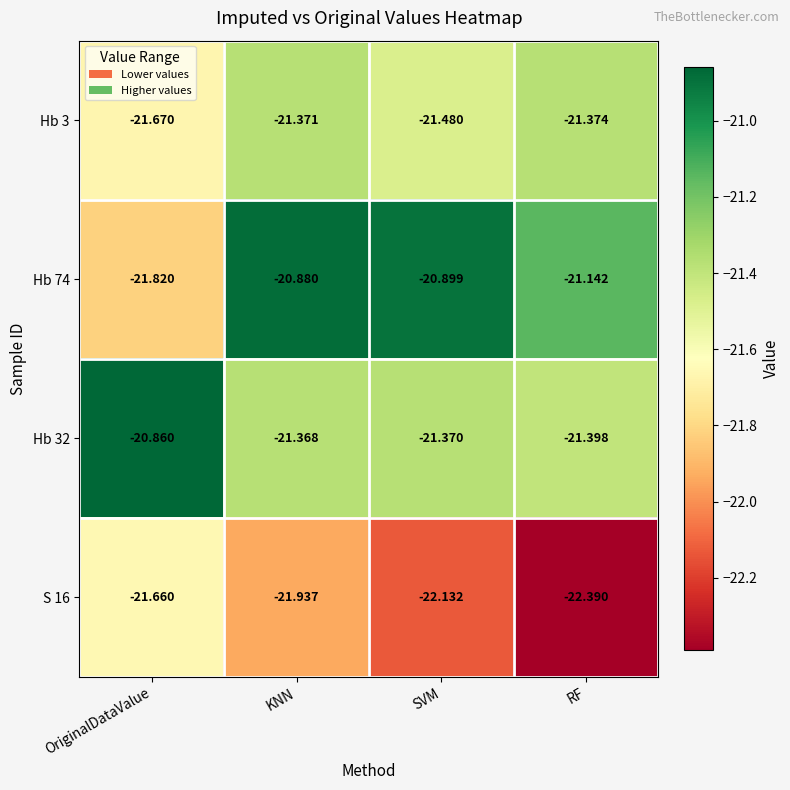

Is the value of Hb 32 at OriginalDataValue greater than the value of Hb 74 at SVM?

Yes